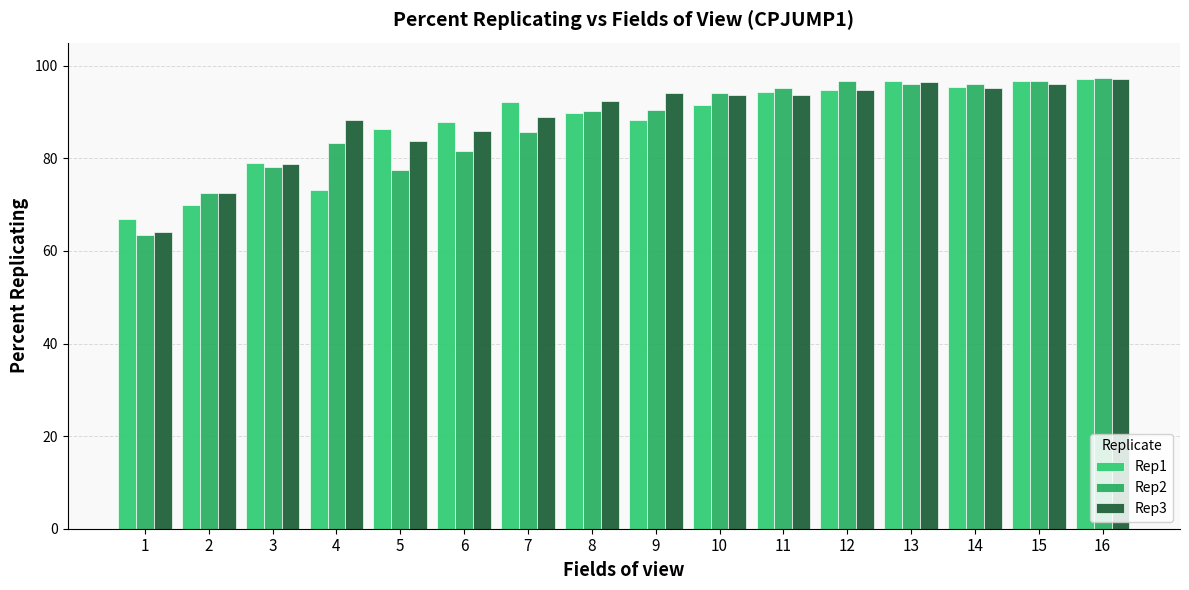

Reading left to right, extract all data points from this chart.

Rep1: 1=67.0	2=69.9	3=79.1	4=73.2	5=86.3	6=87.9	7=92.2	8=89.9	9=88.2	10=91.5	11=94.4	12=94.8	13=96.7	14=95.4	15=96.7	16=97.1
Rep2: 1=63.4	2=72.5	3=78.1	4=83.3	5=77.5	6=81.7	7=85.6	8=90.2	9=90.5	10=94.1	11=95.1	12=96.7	13=96.1	14=96.1	15=96.7	16=97.4
Rep3: 1=64.1	2=72.5	3=78.8	4=88.2	5=83.7	6=85.9	7=88.9	8=92.5	9=94.1	10=93.8	11=93.8	12=94.8	13=96.4	14=95.1	15=96.1	16=97.1